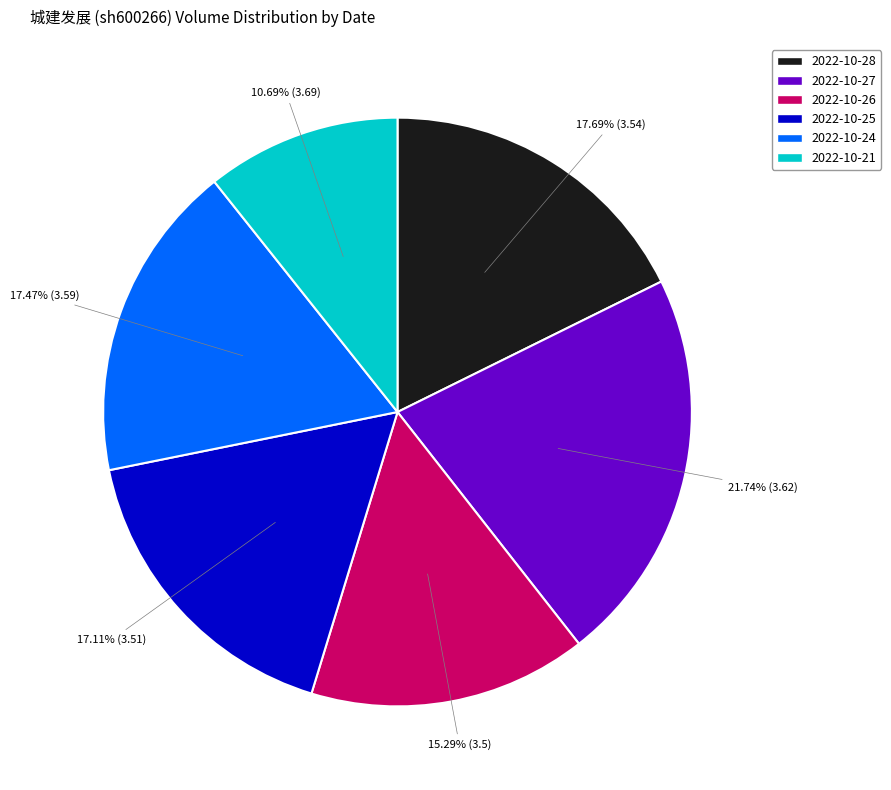

To the nearest percent, what is the difference between the 2022-10-28 and 2022-10-21 slice percentages?

7%